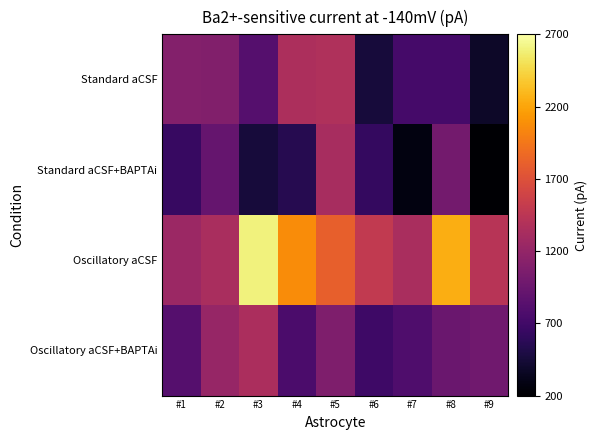

Which category has the lowest value across all series?

#9